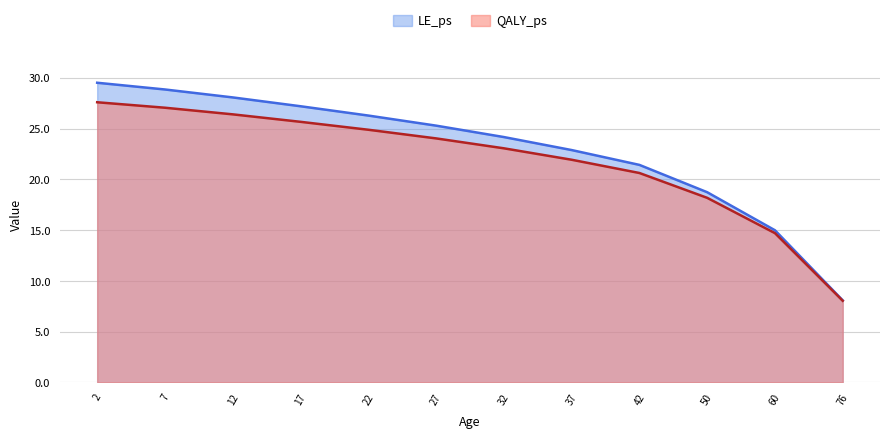

At 50, list the series in order from largest to smallest.

LE_ps, QALY_ps